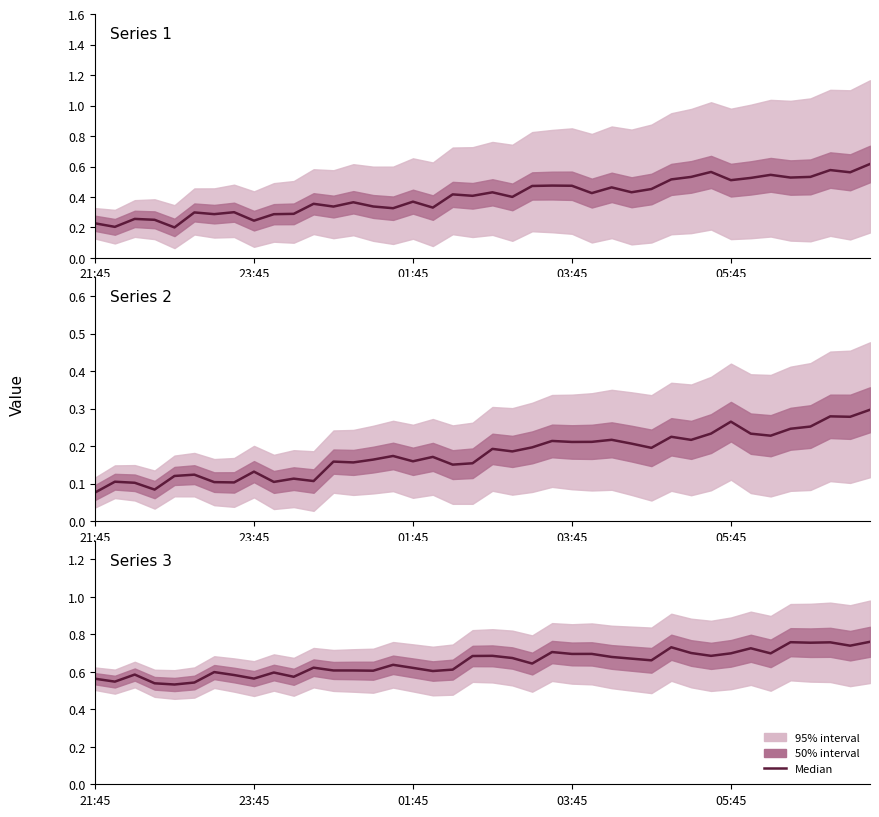

What is the difference between the maximum and minimum values?

0.2